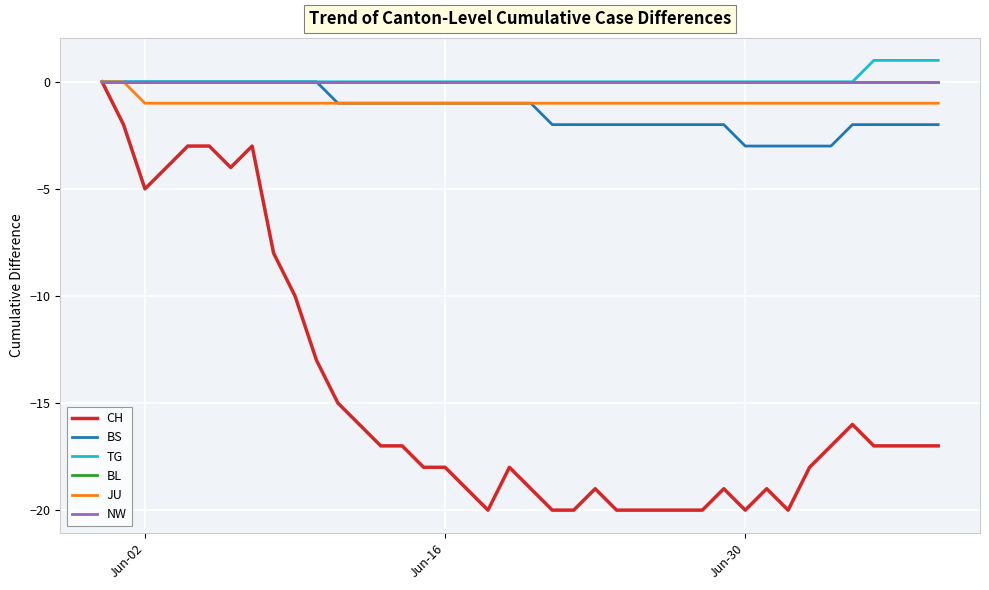

Which category has the lowest value in the BL series?

Jun-02